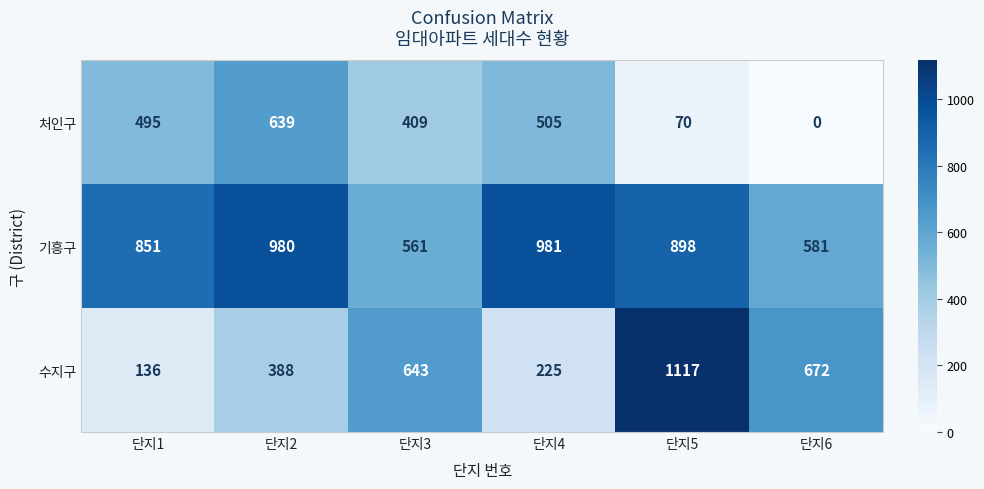

Reading left to right, list all the values displayed in this chart.

처인구: 495	639	409	505	70	0
기흥구: 851	980	561	981	898	581
수지구: 136	388	643	225	1117	672